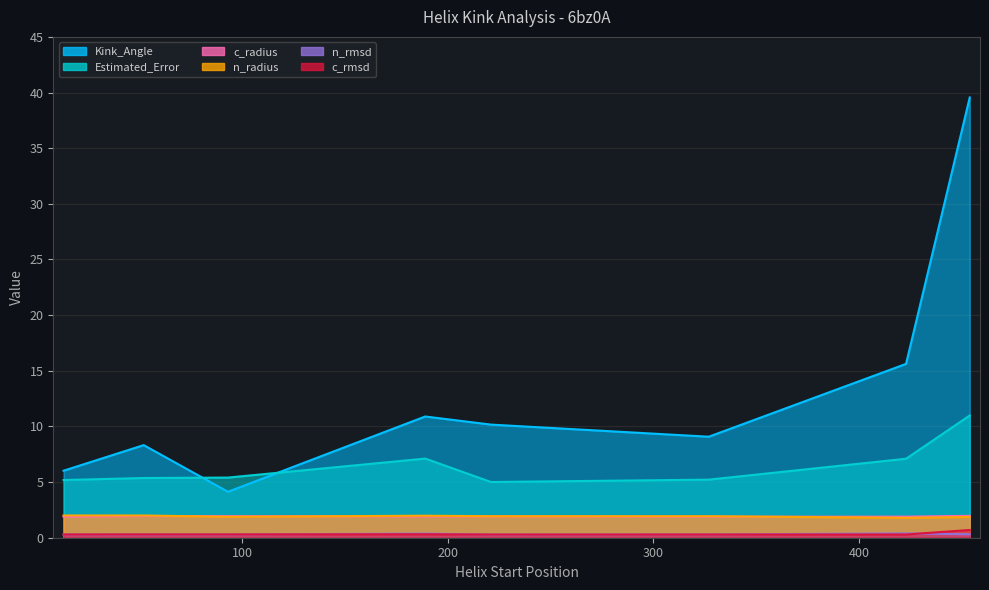

Which series has the widest spread of values?

Kink_Angle